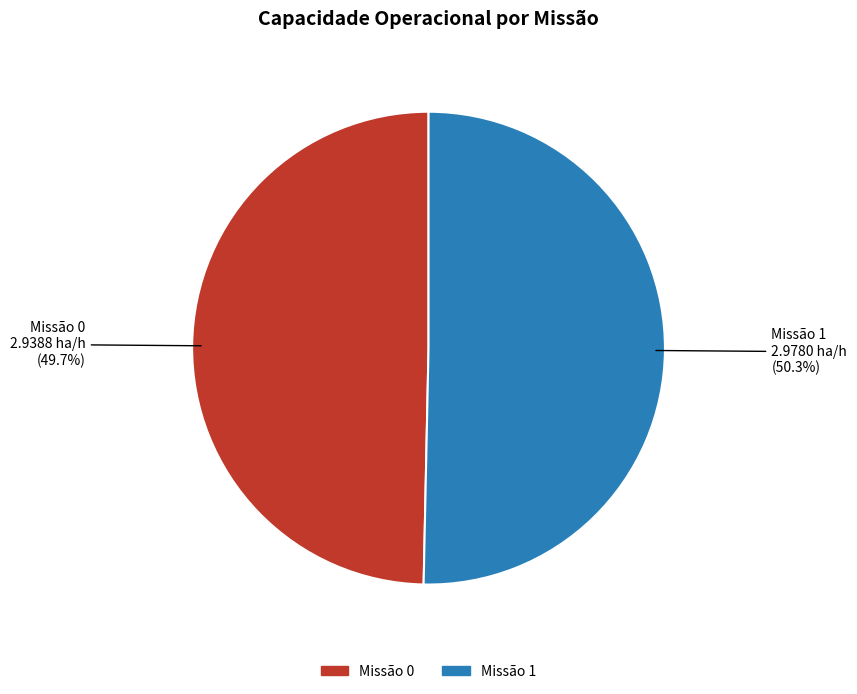

Is there any slice that represents more than half of the pie?

Yes